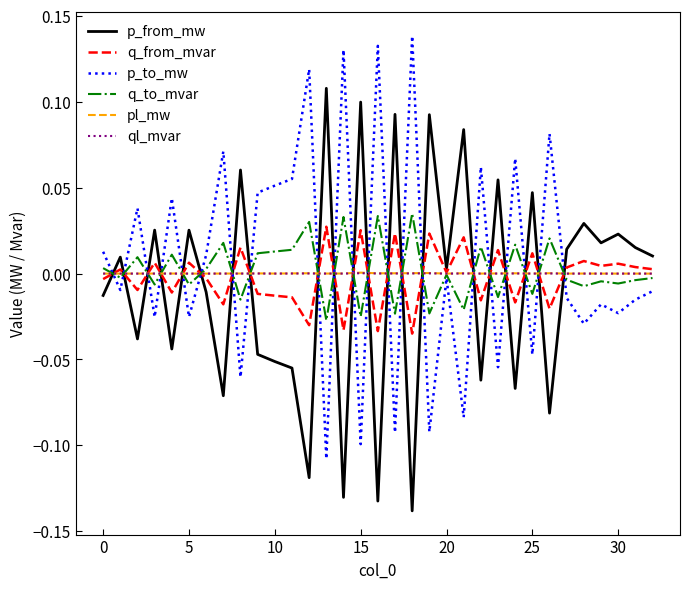

Does the chart display data point markers on the line(s)?

No